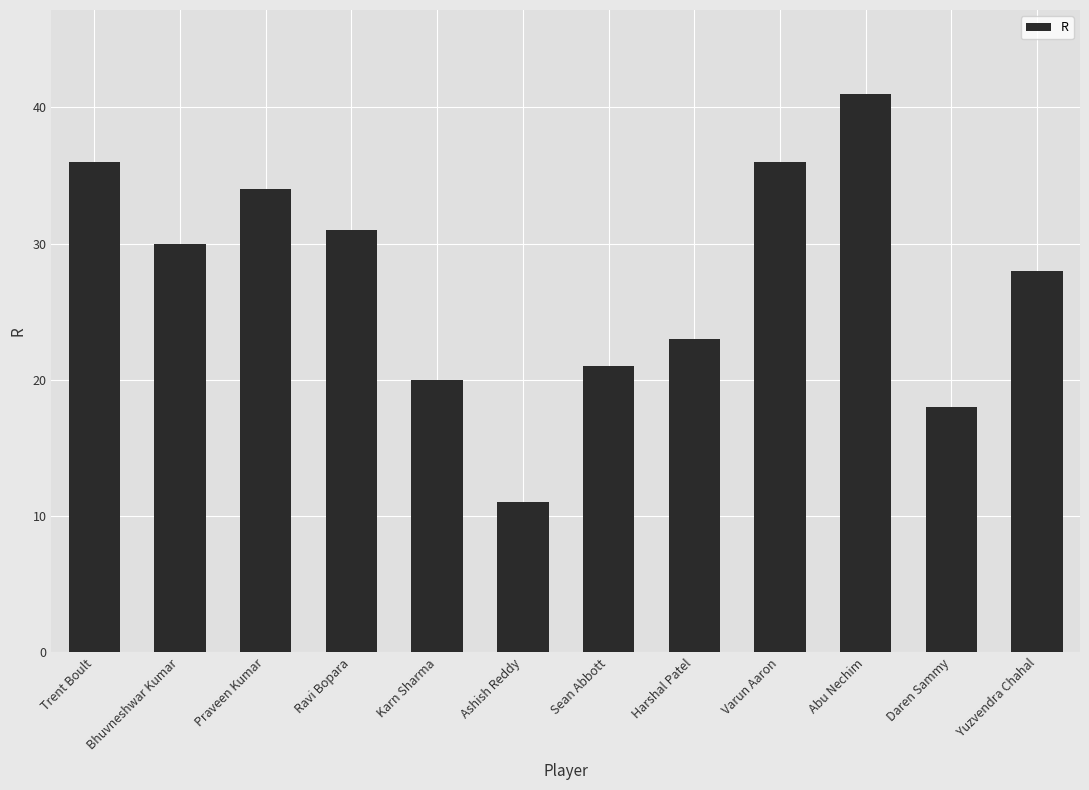

Reading left to right, list all the values displayed in this chart.

Trent Boult=36	Bhuvneshwar Kumar=30	Praveen Kumar=34	Ravi Bopara=31	Karn Sharma=20	Ashish Reddy=11	Sean Abbott=21	Harshal Patel=23	Varun Aaron=36	Abu Nechim=41	Daren Sammy=18	Yuzvendra Chahal=28